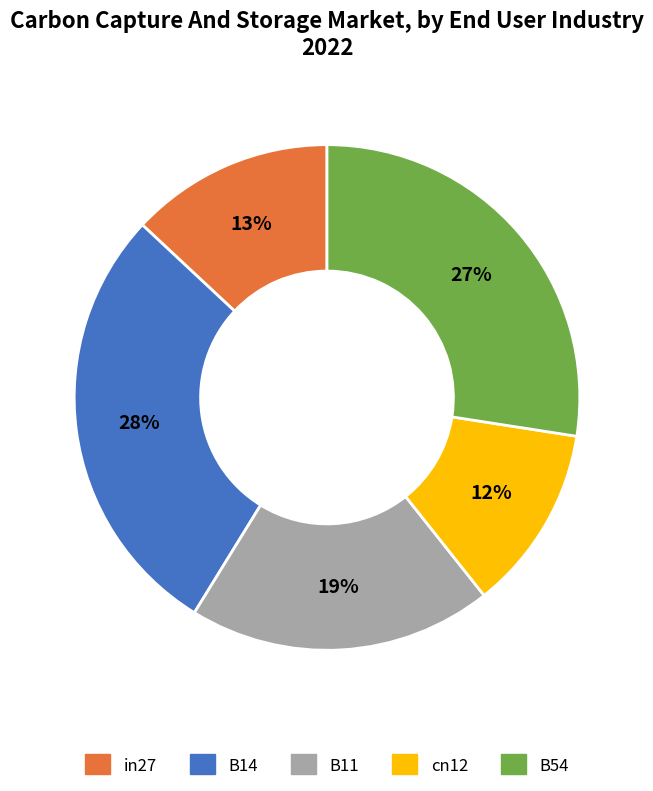

Combined, do B14 and in27 account for over 50%?

No